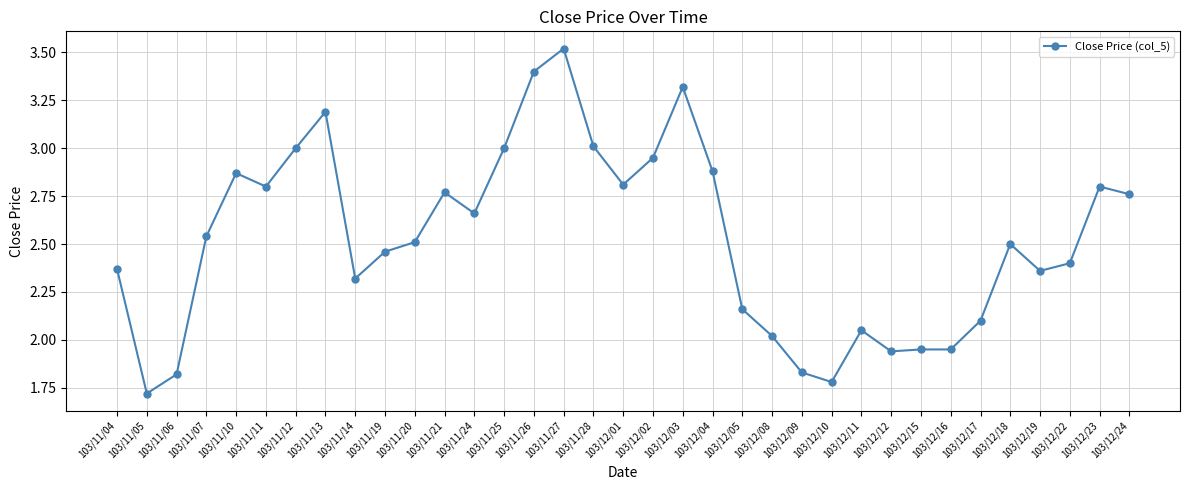

What position from the left is 103/11/06?

3